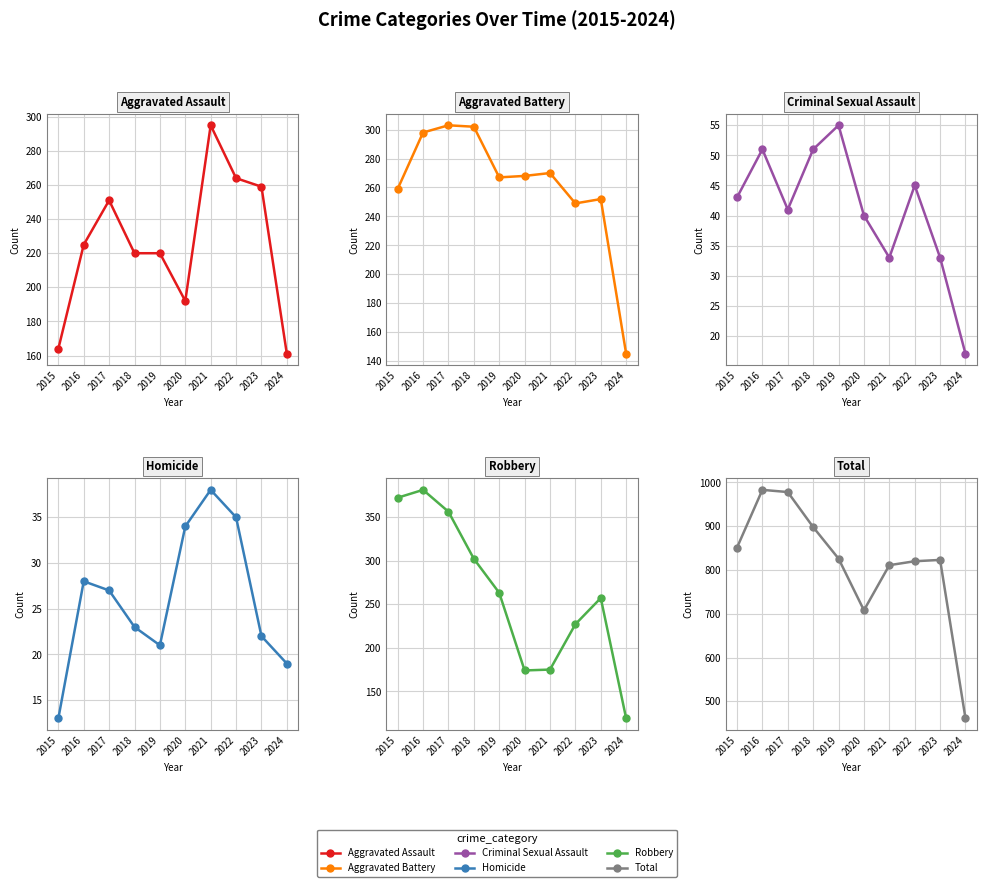

What is the difference between the Robbery values at 2021 and 2018?

127